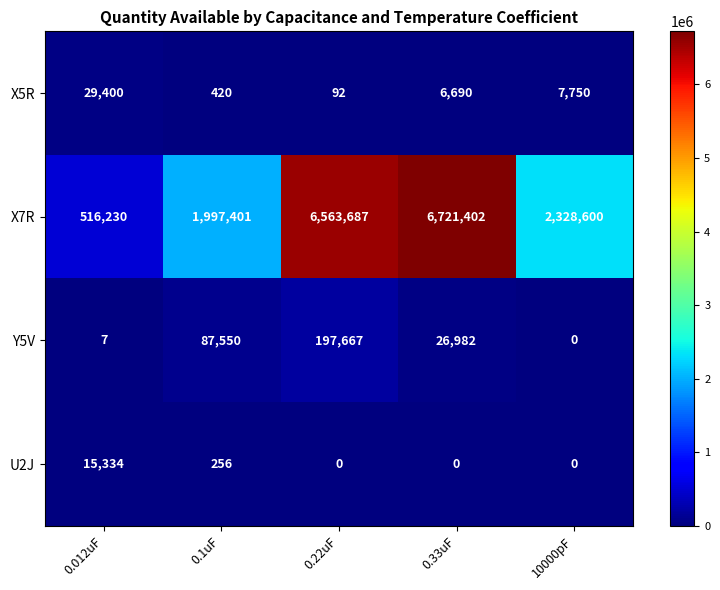

List the series in order of their peak value, highest first.

X7R, Y5V, X5R, U2J